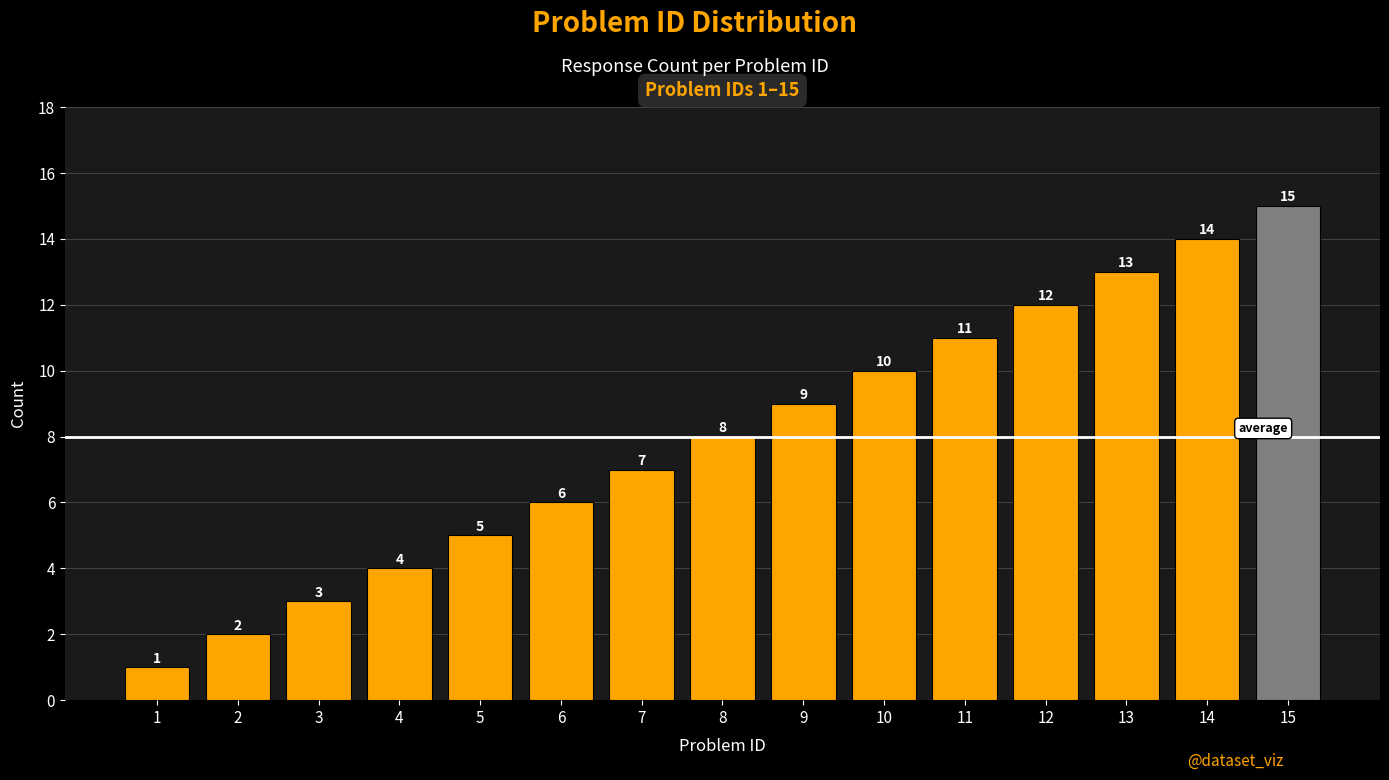

Rank the categories by value from highest to lowest.

15, 14, 13, 12, 11, 10, 9, 8, 7, 6, 5, 4, 3, 2, 1